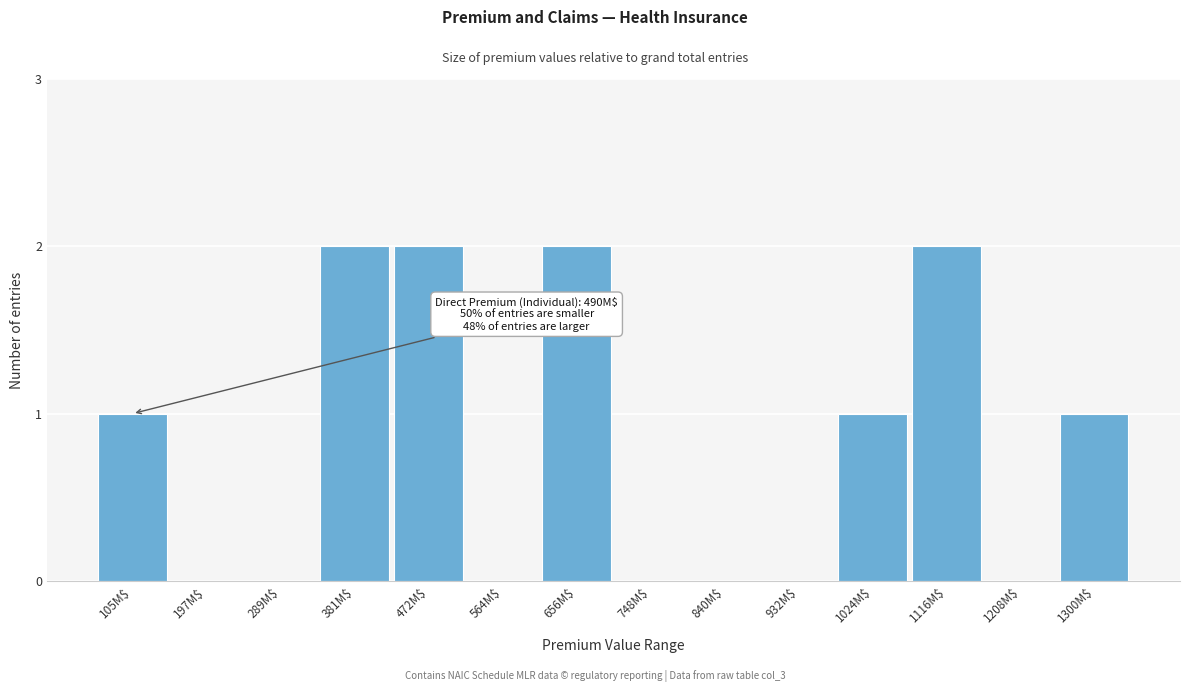

The chart shows a value of -1 at 840M$. True or false?

False